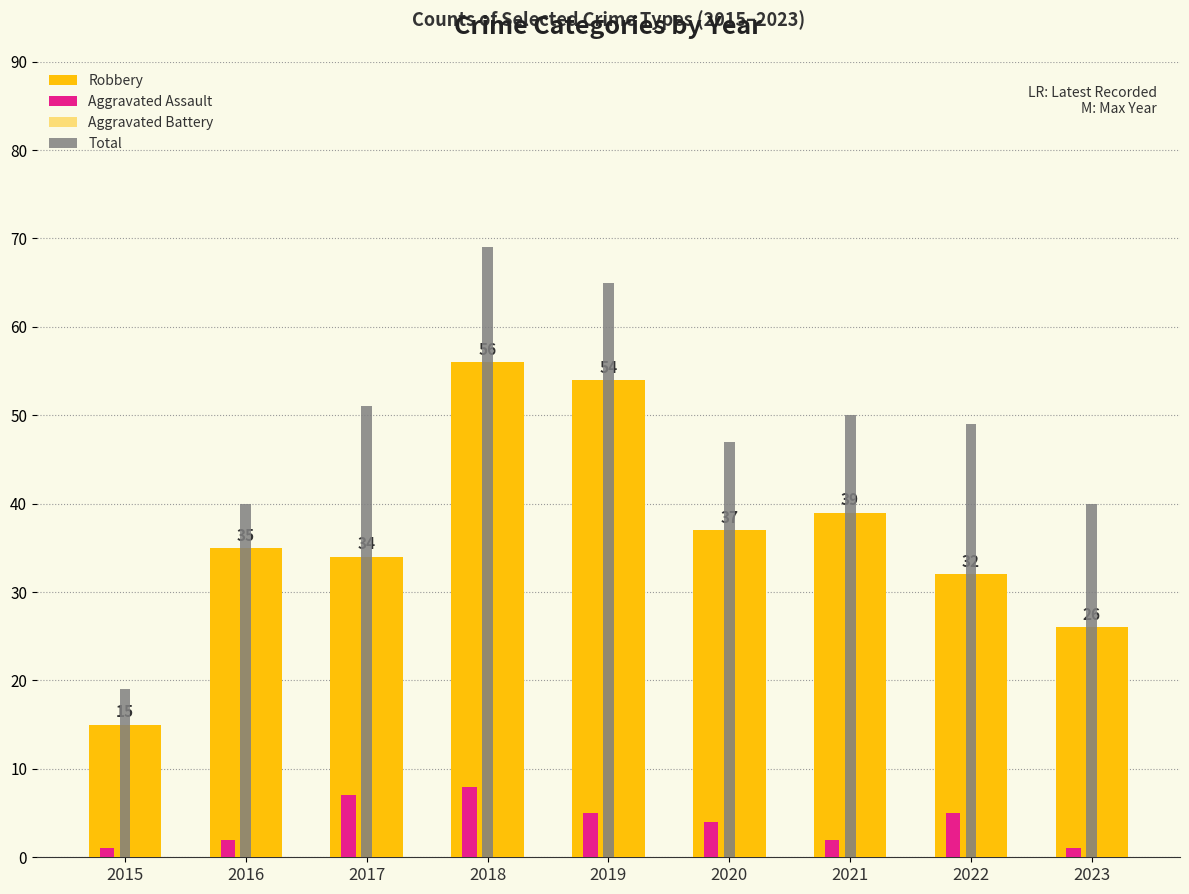

Where does the Aggravated Battery series first go above 6?

2017